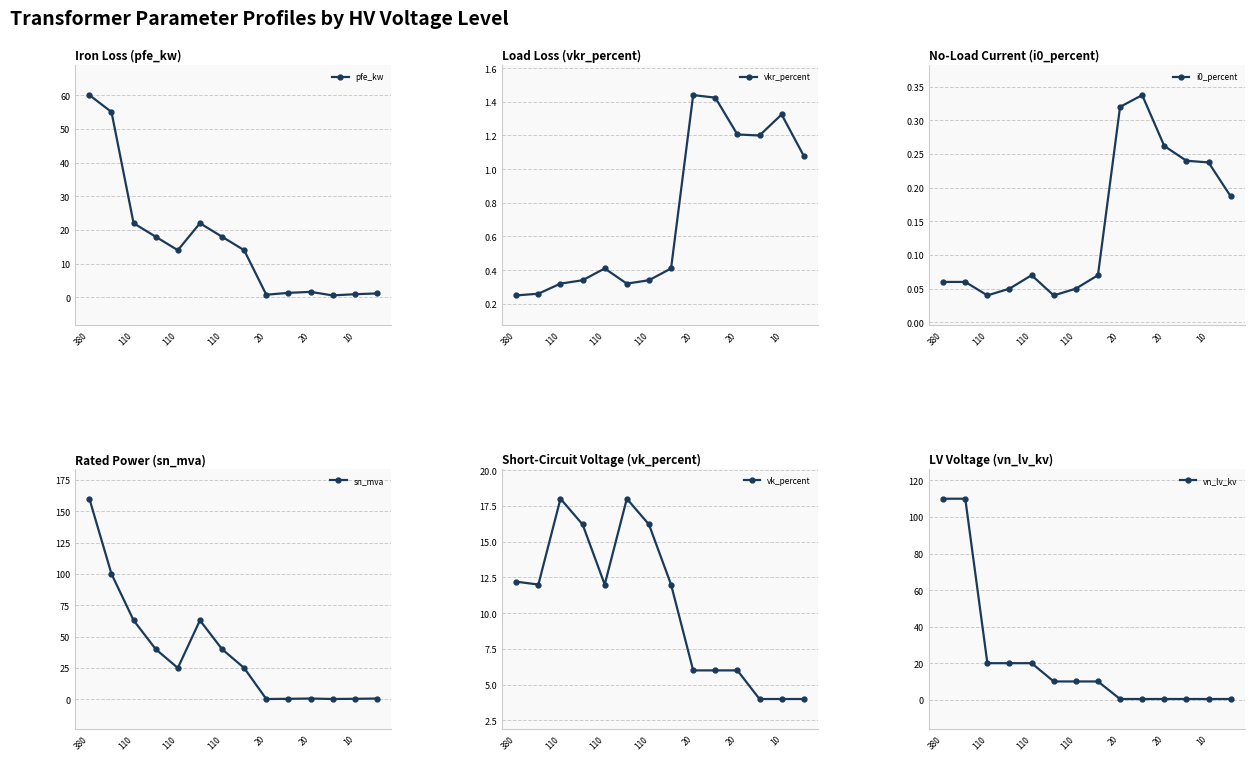

How many data points in vn_lv_kv are less than 10?

6